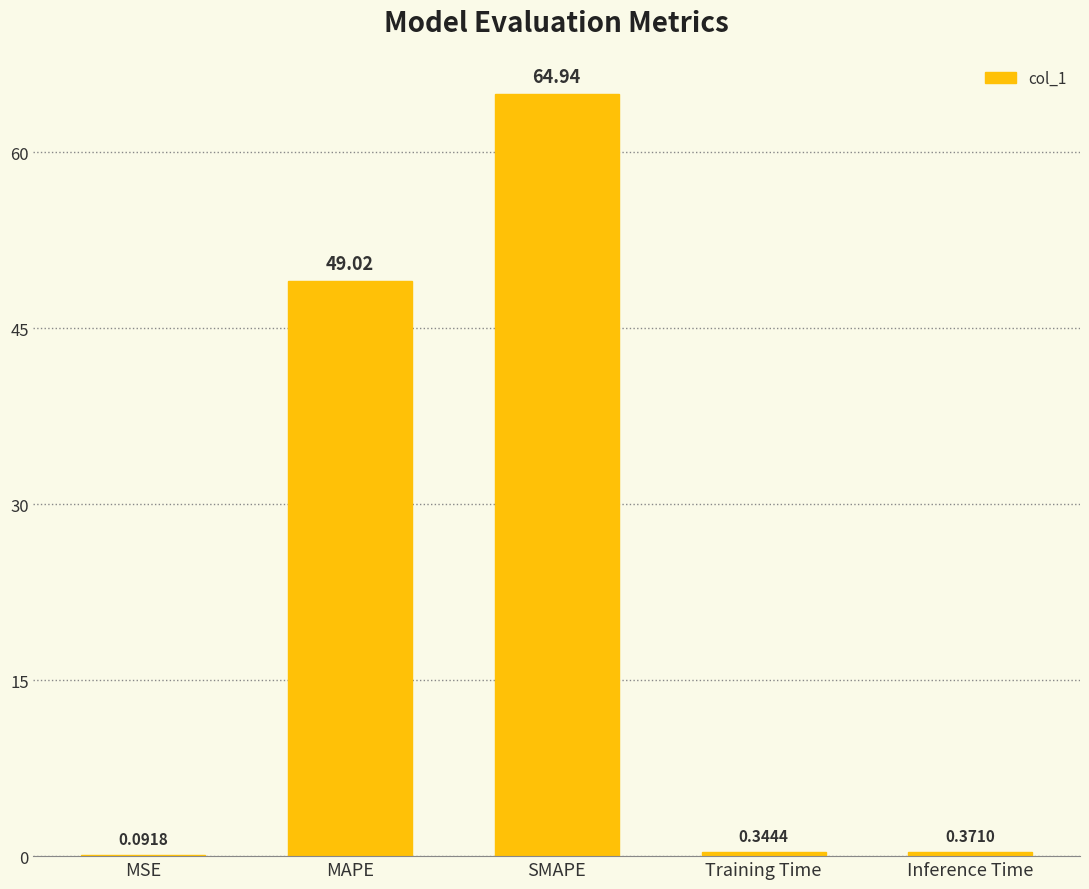

Which category has the highest value across all series?

SMAPE